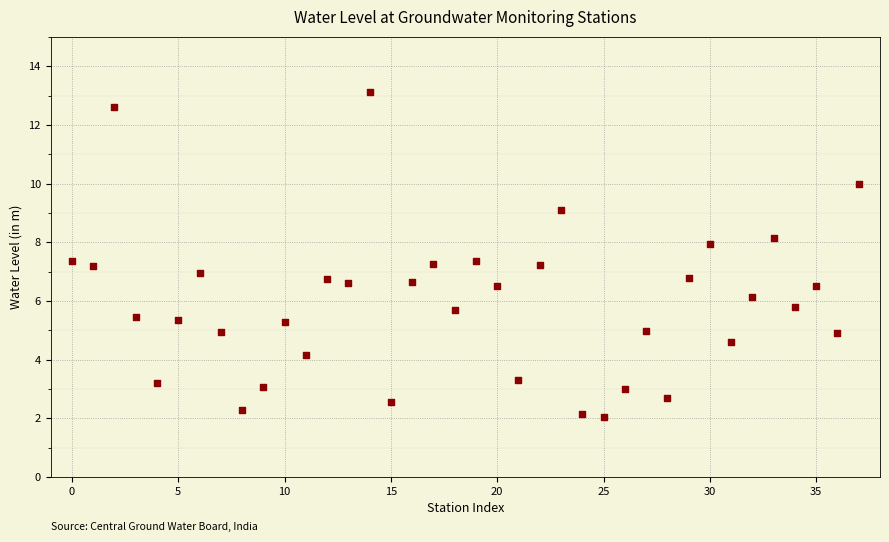

What is the range of Y values (max minus min)?

11.1